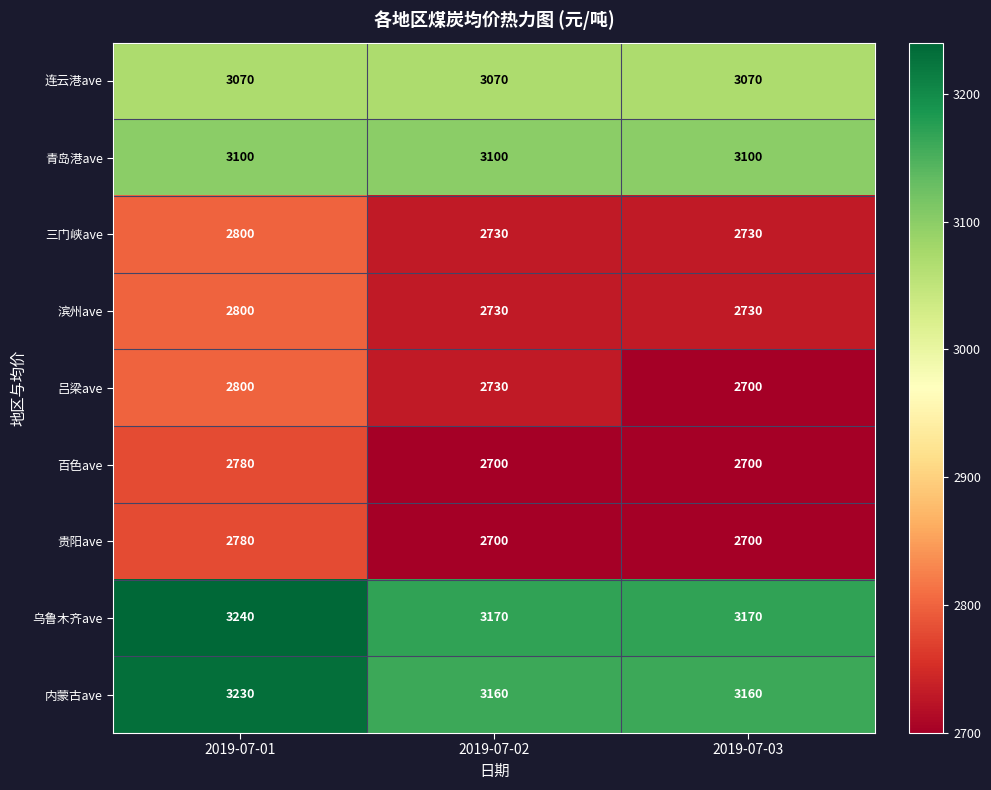

Which series has the largest range (max minus min)?

吕梁ave